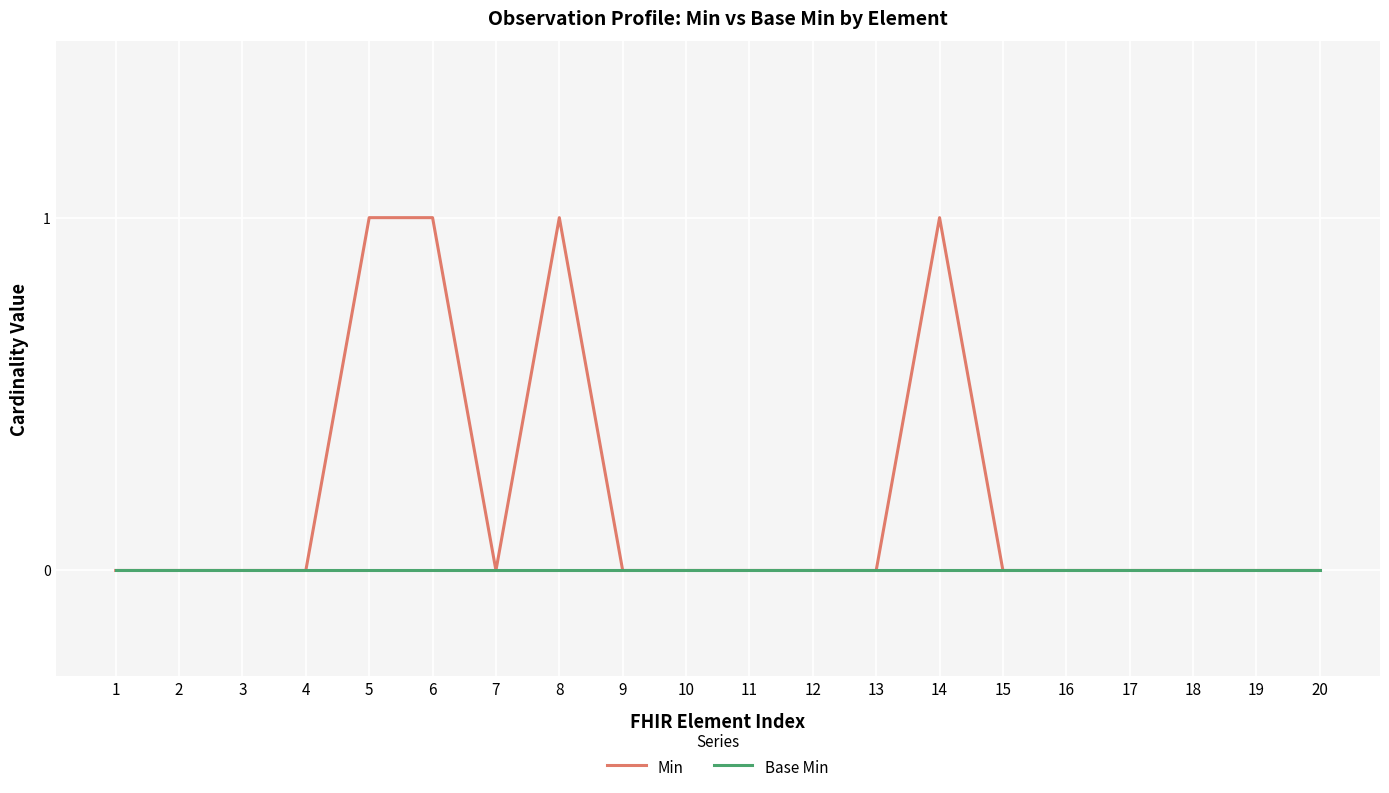

Which series has the largest total across all categories?

Min